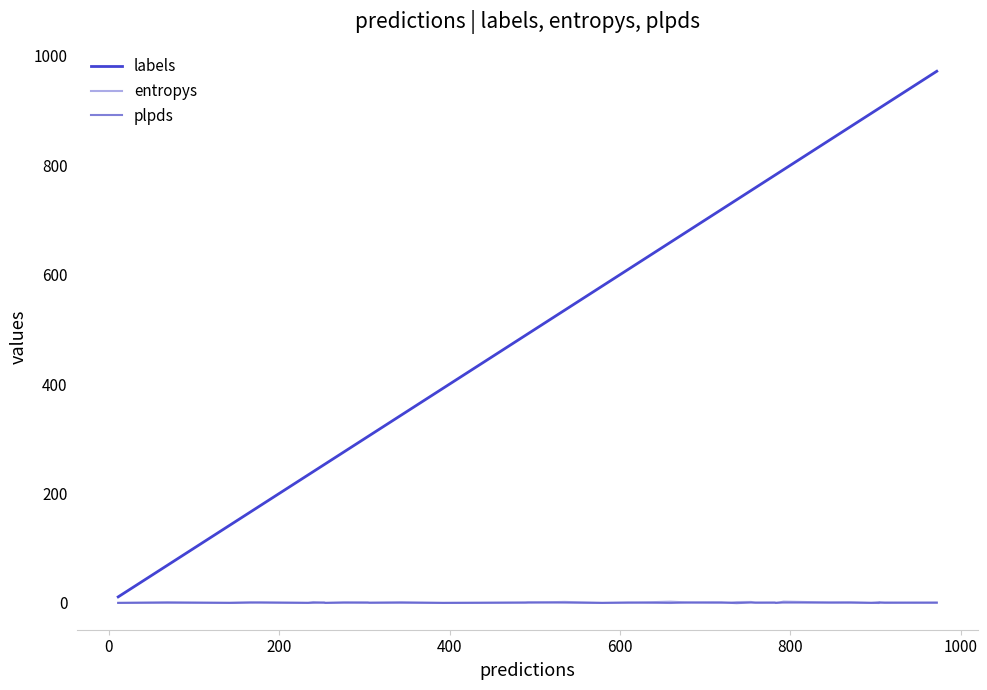

What is the greatest value displayed?

972.0